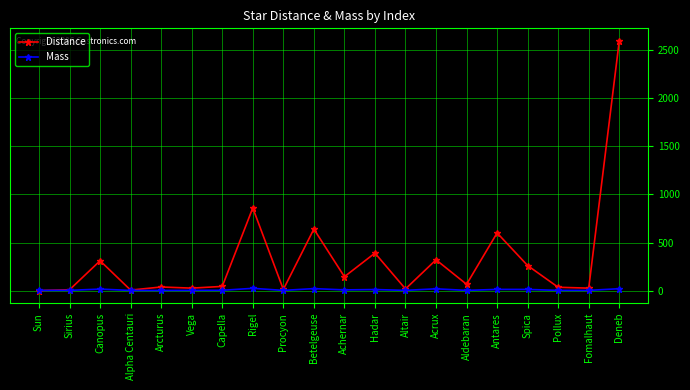

Rank the series at Achernar from highest to lowest value.

Distance, Mass